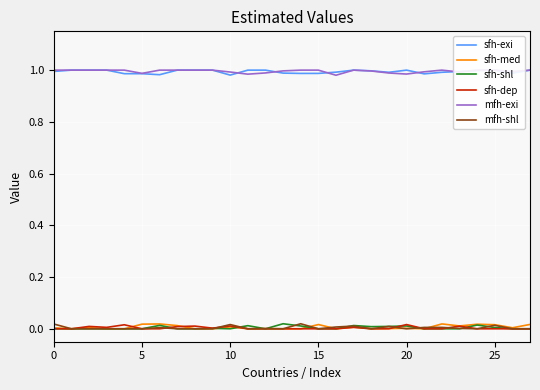

Count the mfh-exi values in the range 0 to 1.

28